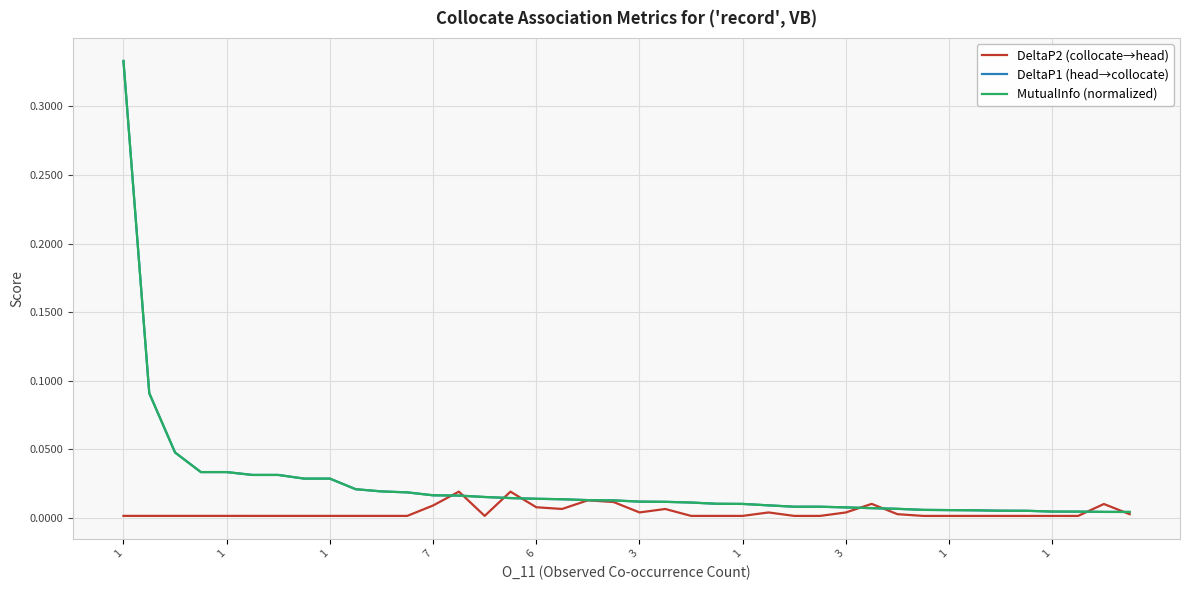

Which category has the lowest value across all series?

1